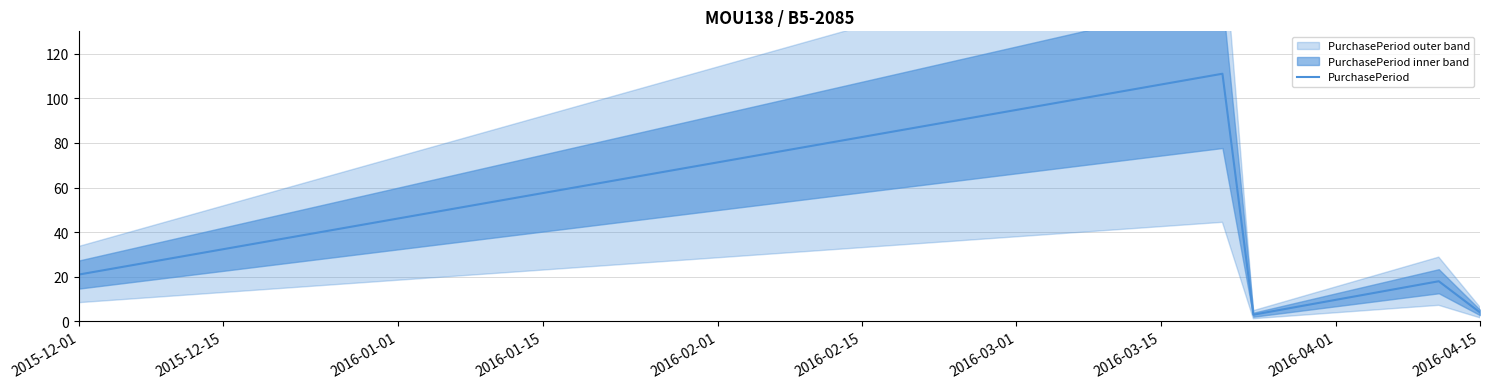

At which label is PurchasePeriod closest to 57?

2015-12-01